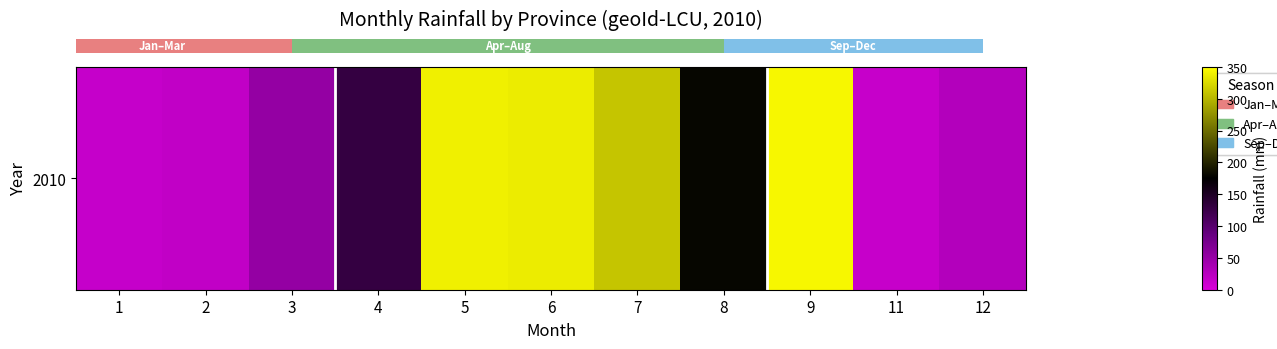

What is the change in value from 3 to 11?

-38.4